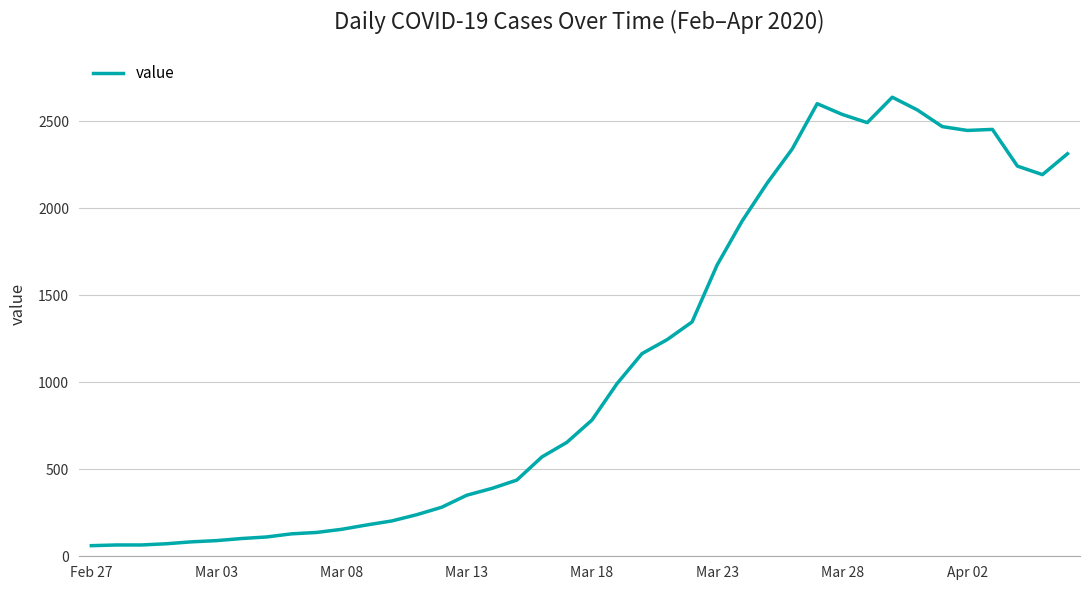

What is the smallest value displayed?

61